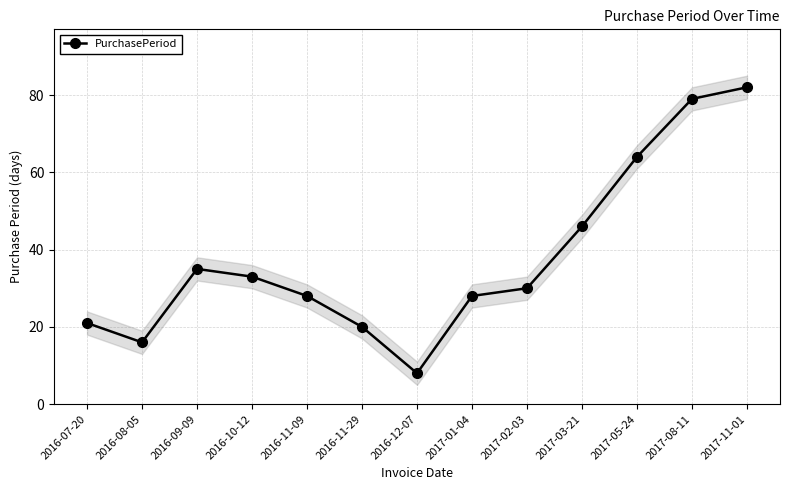

How many lines are shown in the chart?

1